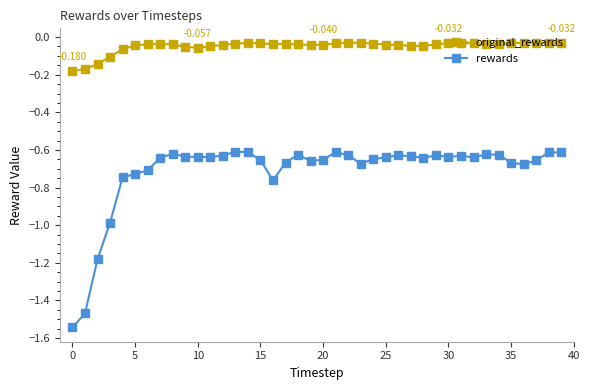

List the series in order of their peak value, lowest first.

rewards, original_rewards